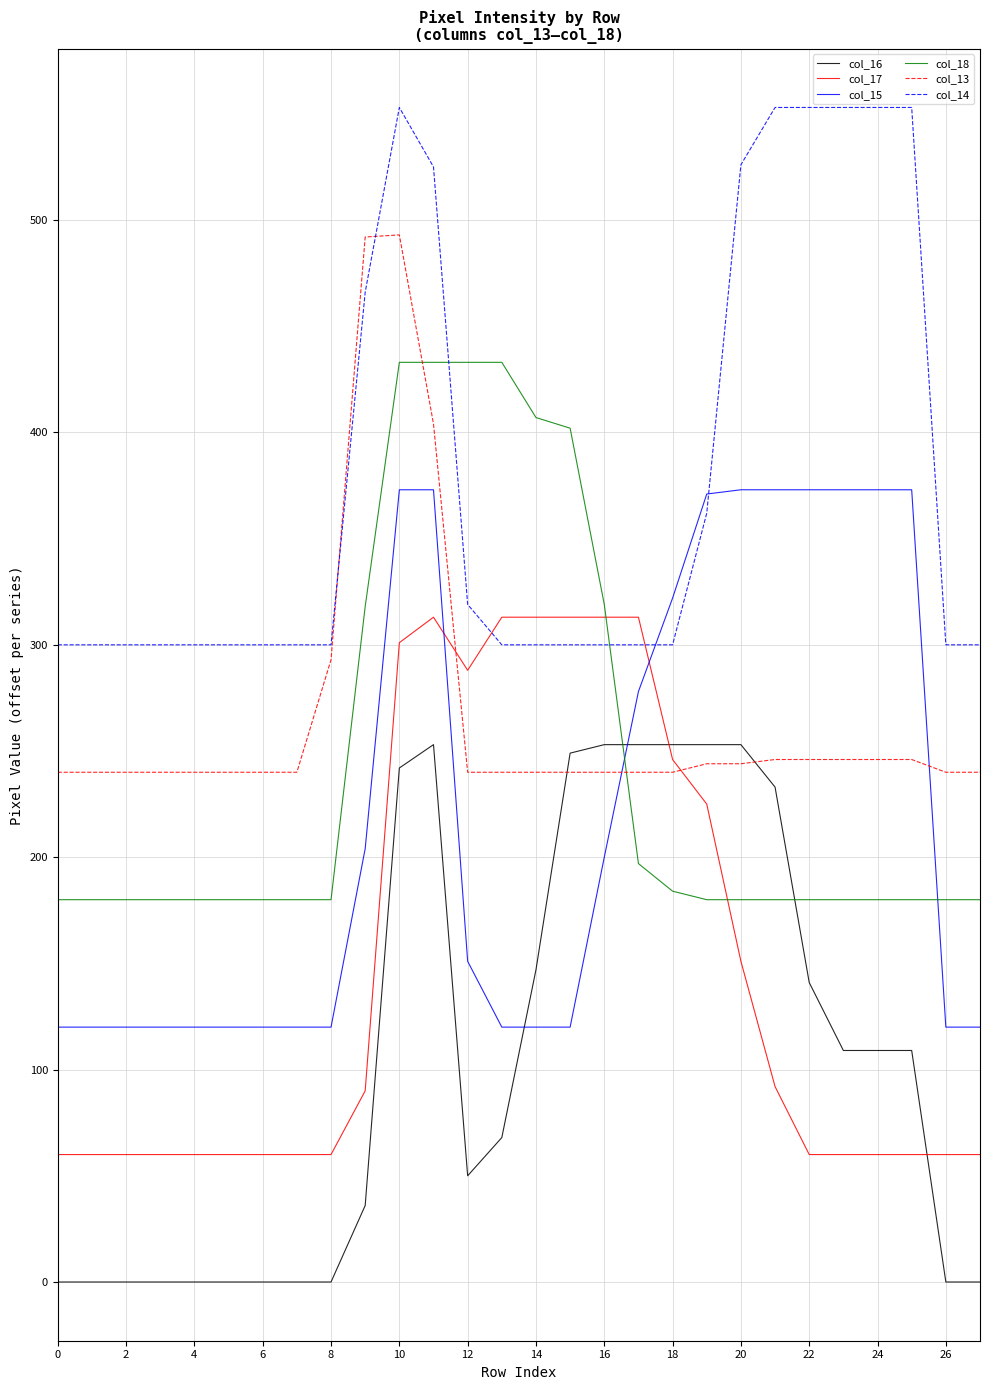

Which series has the largest total across all categories?

col_14